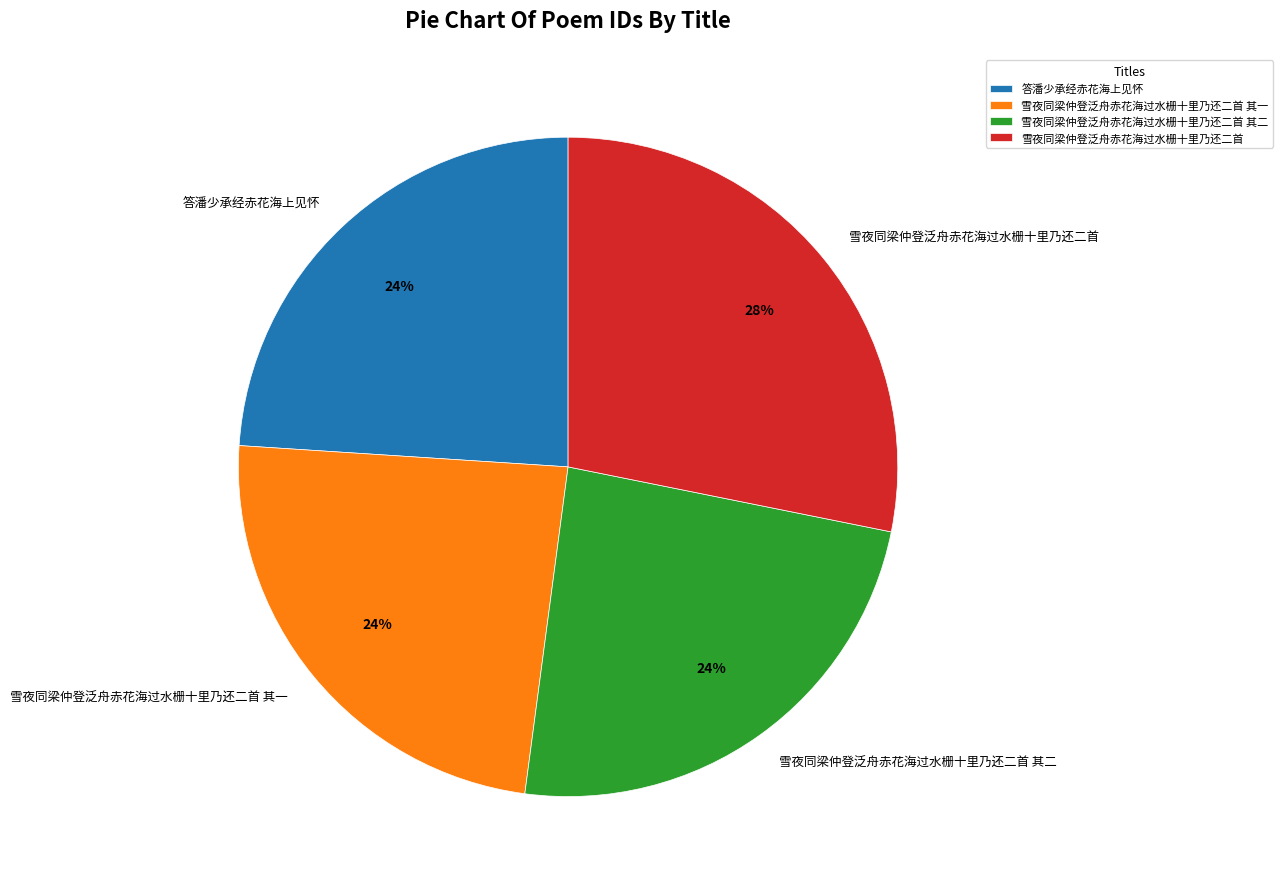

Which slice is the largest?

雪夜同梁仲登泛舟赤花海过水栅十里乃还二首